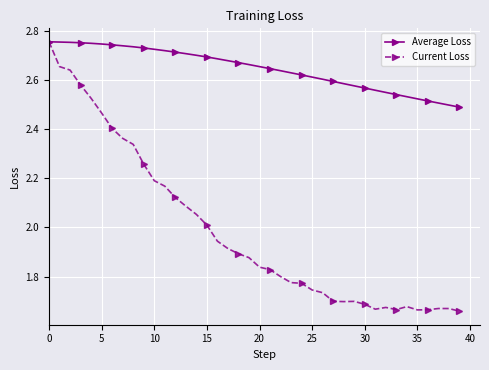

How many lines are shown in the chart?

2